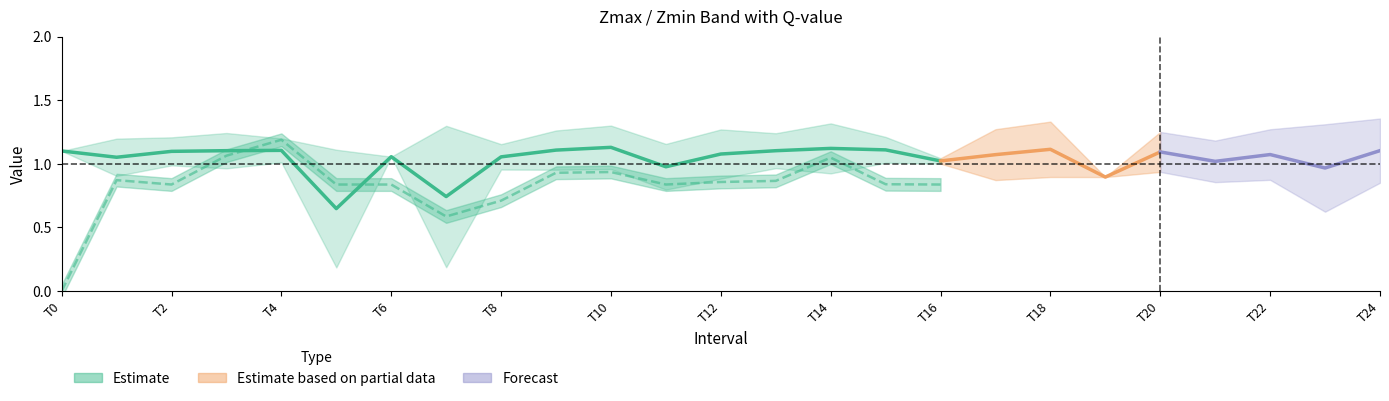

At how many categories does at least one series exceed 1?

24